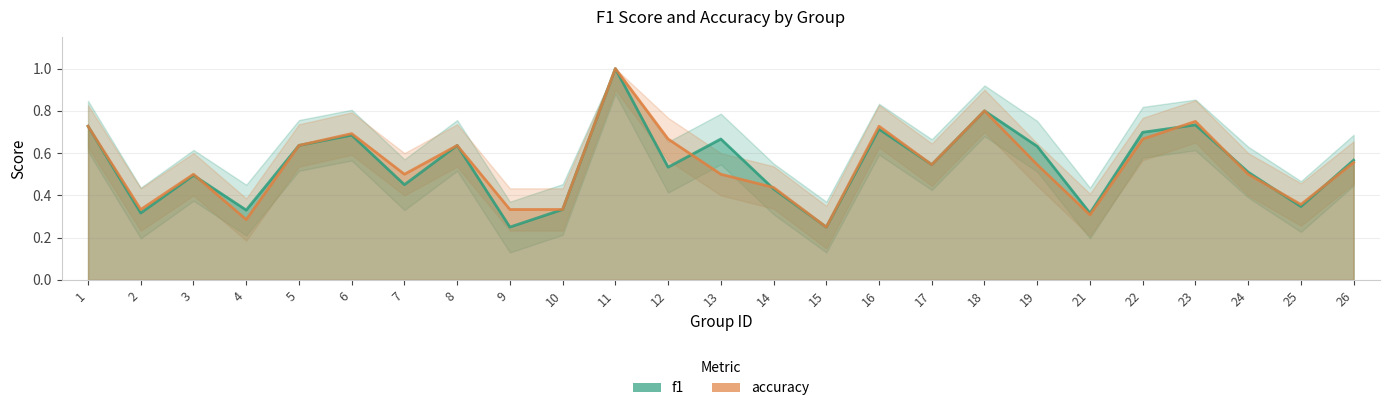

True or false: accuracy has a value of 0.9 at 6.

False